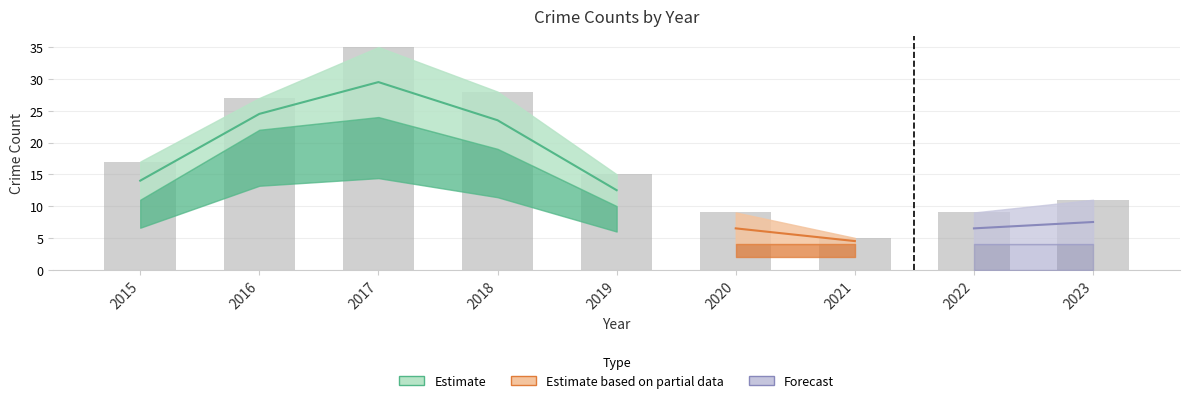

List the labels in order of Total value, smallest first.

2021, 2020, 2022, 2023, 2019, 2015, 2016, 2018, 2017